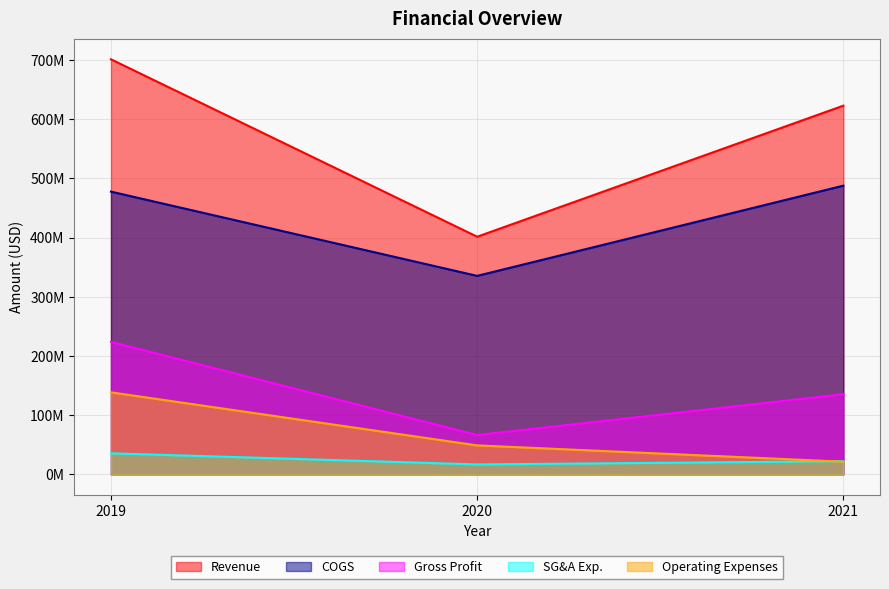

What is the average value of the COGS series?

433599667